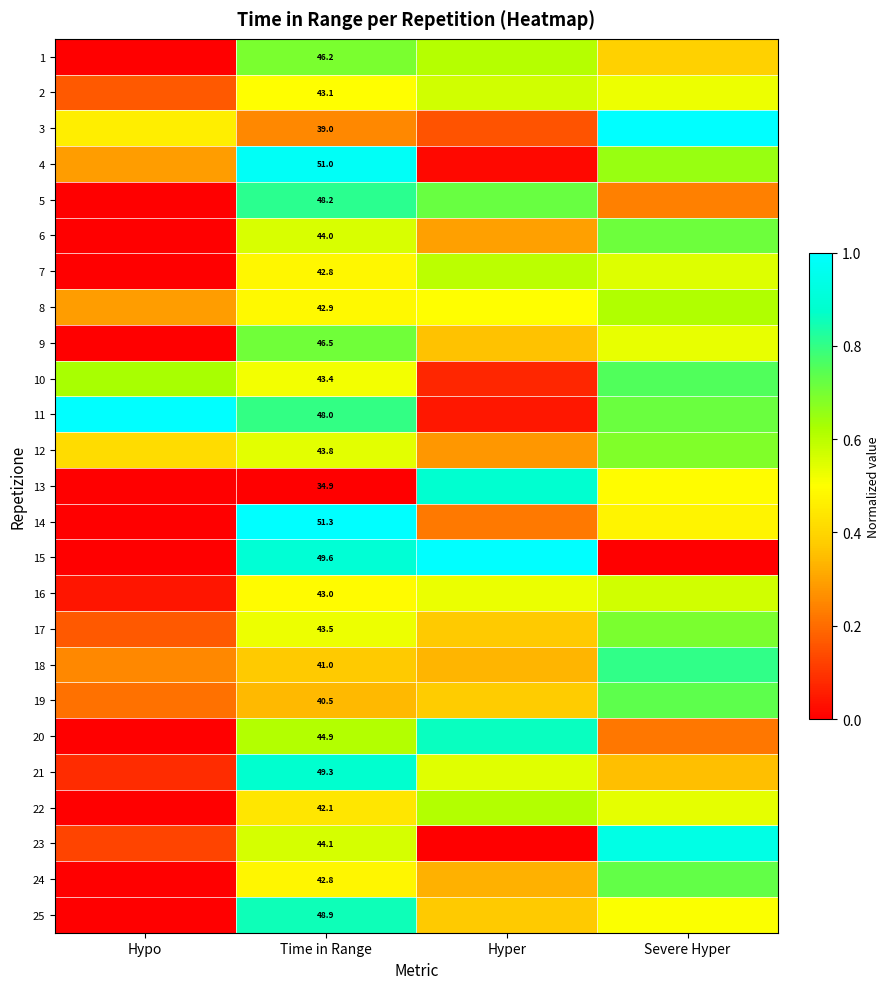

At which category is the sum across all series the highest?

Time in Range